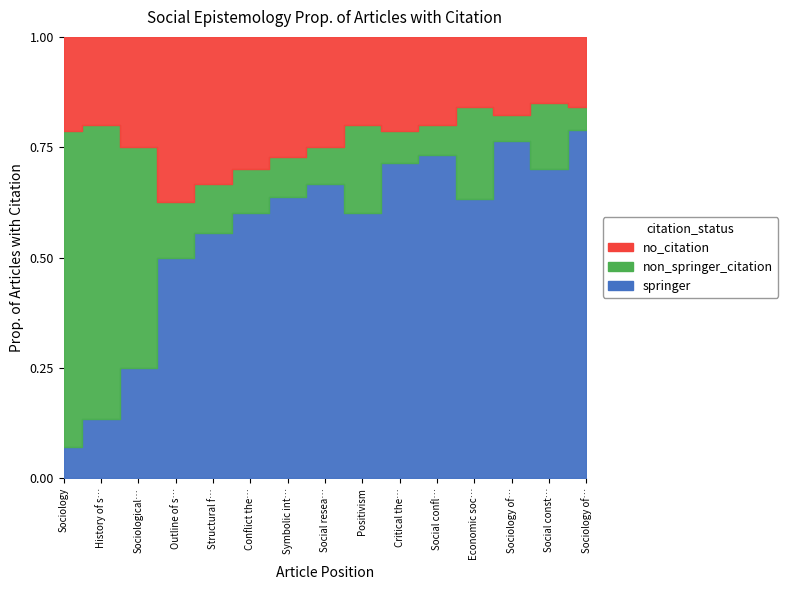

At which category is the sum across all series the highest?

Social constructionism